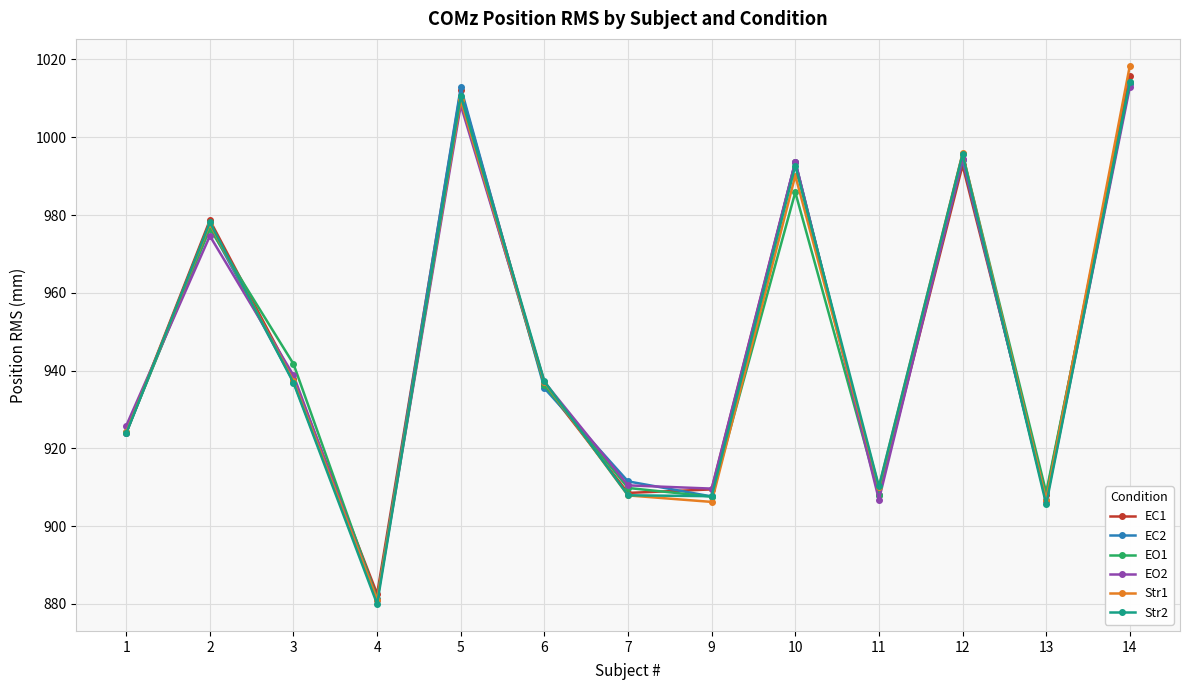

What is the approximate value of Str1 at 4?

881.1